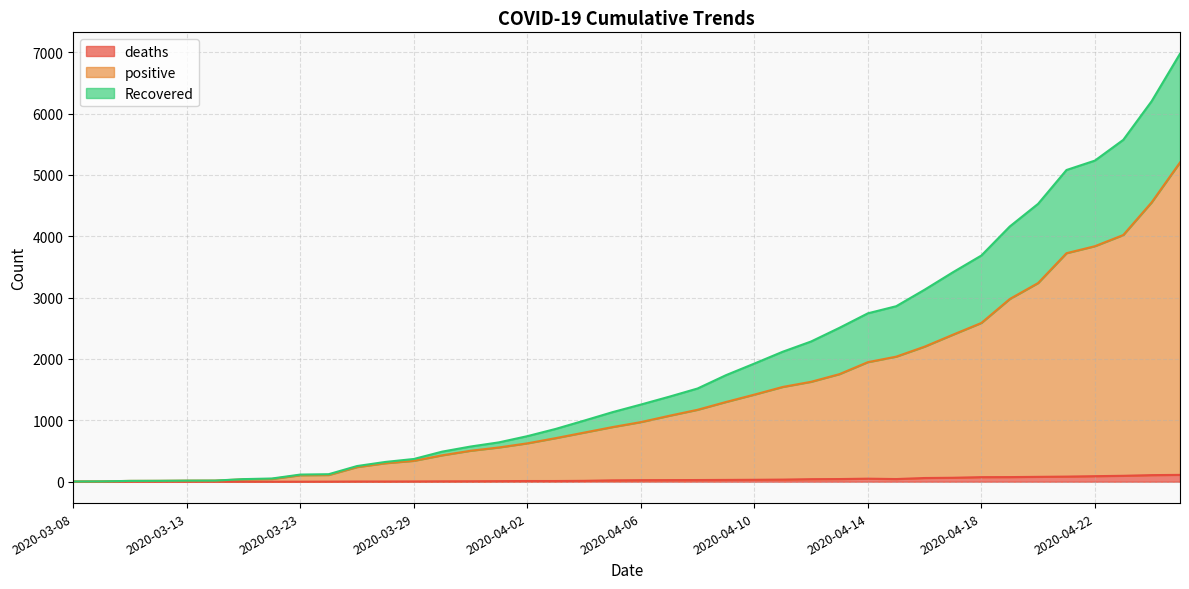

True or false: deaths and positive cross at least once.

False